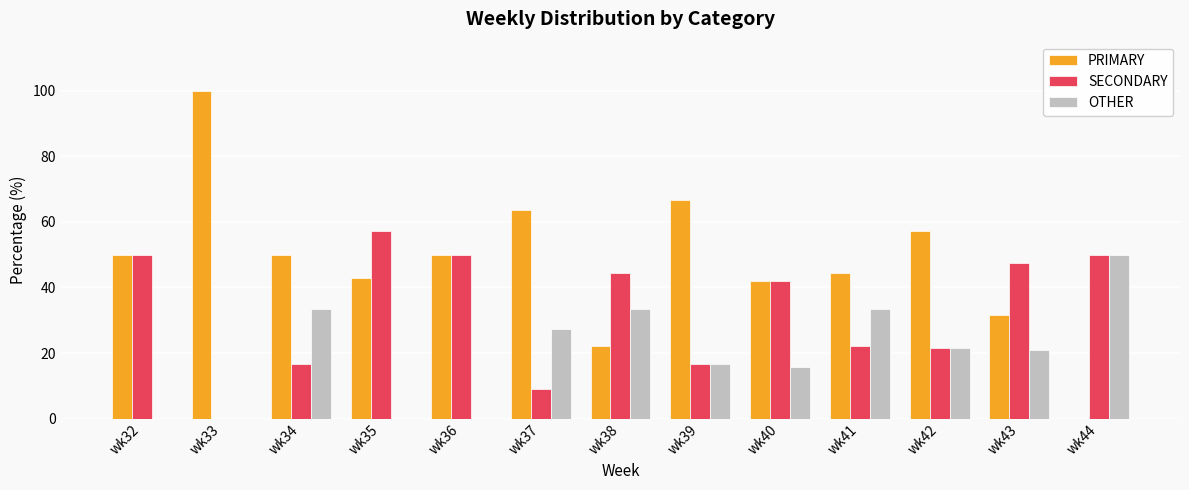

How many groups of bars are there?

13